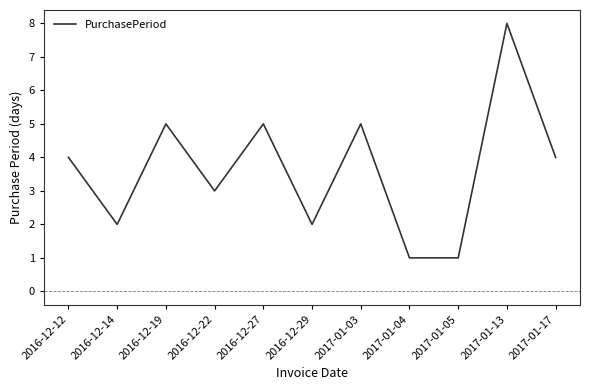

The value at 2016-12-19 is 5. True or false?

True